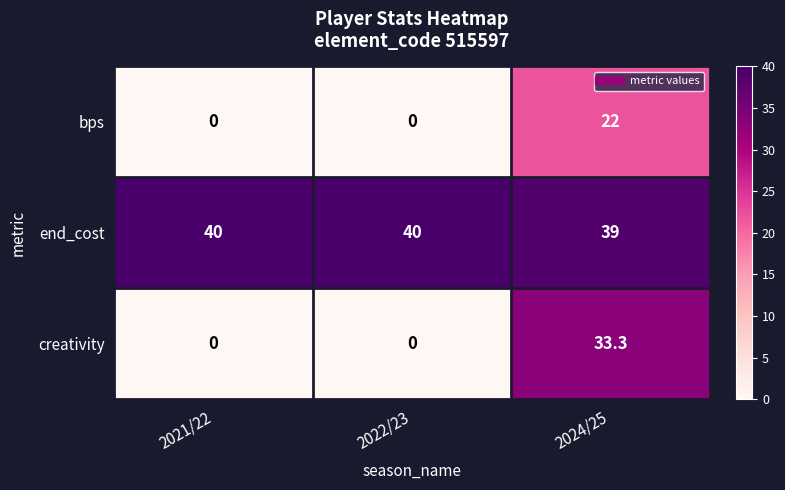

Rank the series by their maximum value, from lowest to highest.

bps, creativity, end_cost